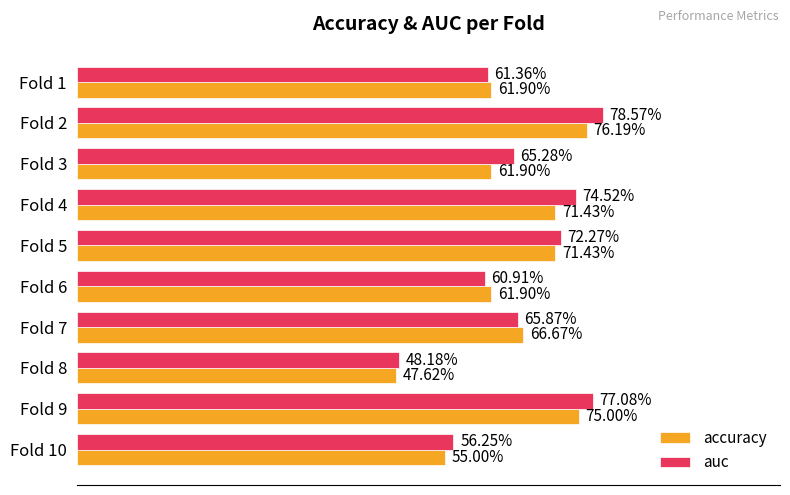

What is the average value of the auc series?

0.7